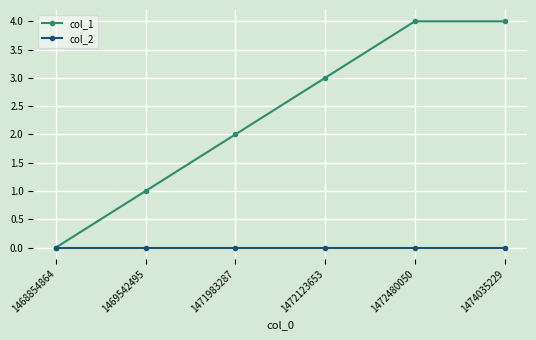

Which series changed the most between 1469542495 and 1472123653?

col_1